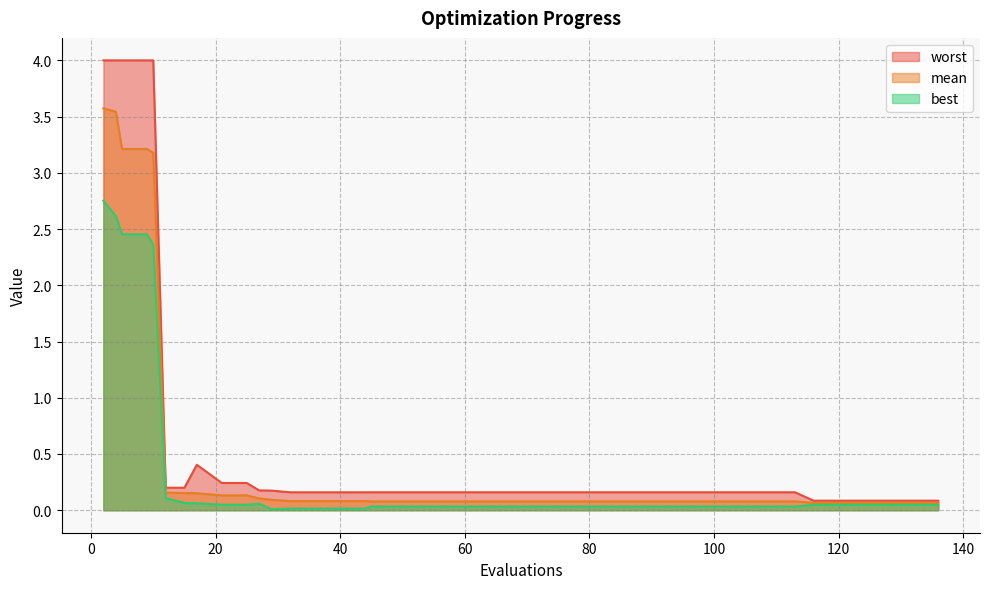

How many series are shown in this chart?

3